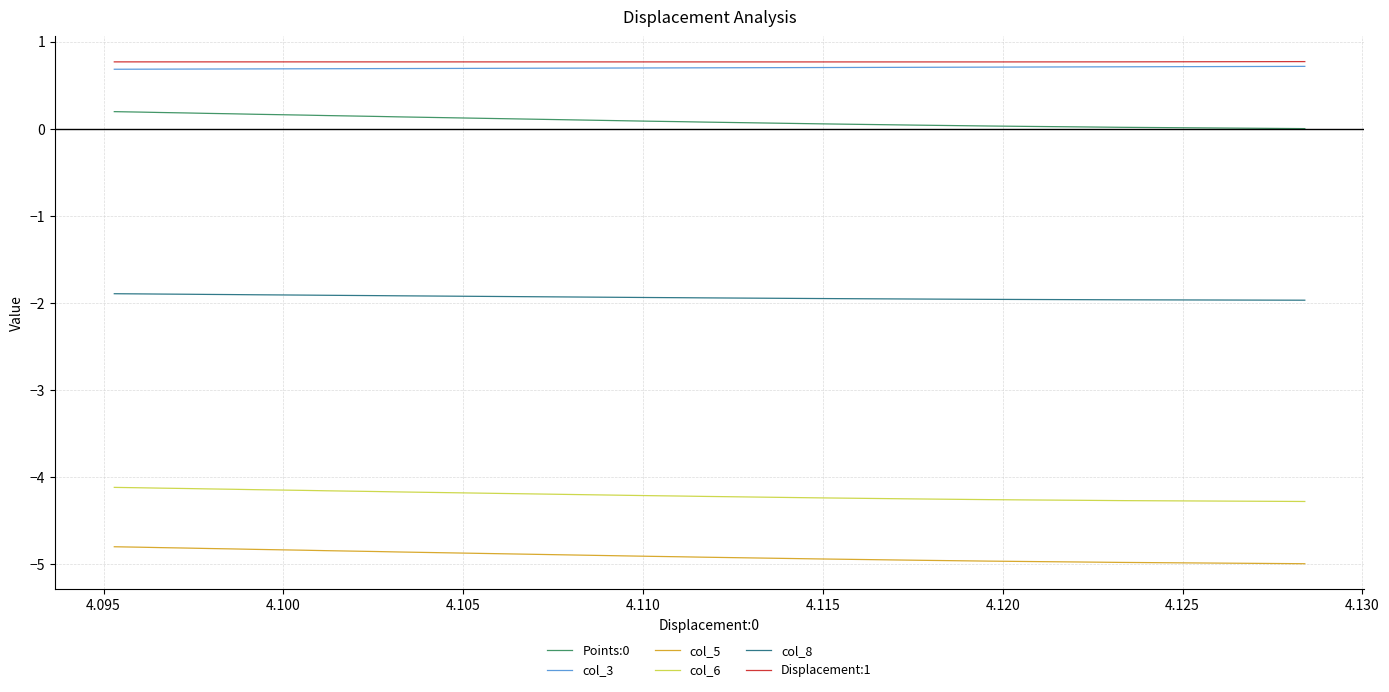

Does the chart display data point markers on the line(s)?

No